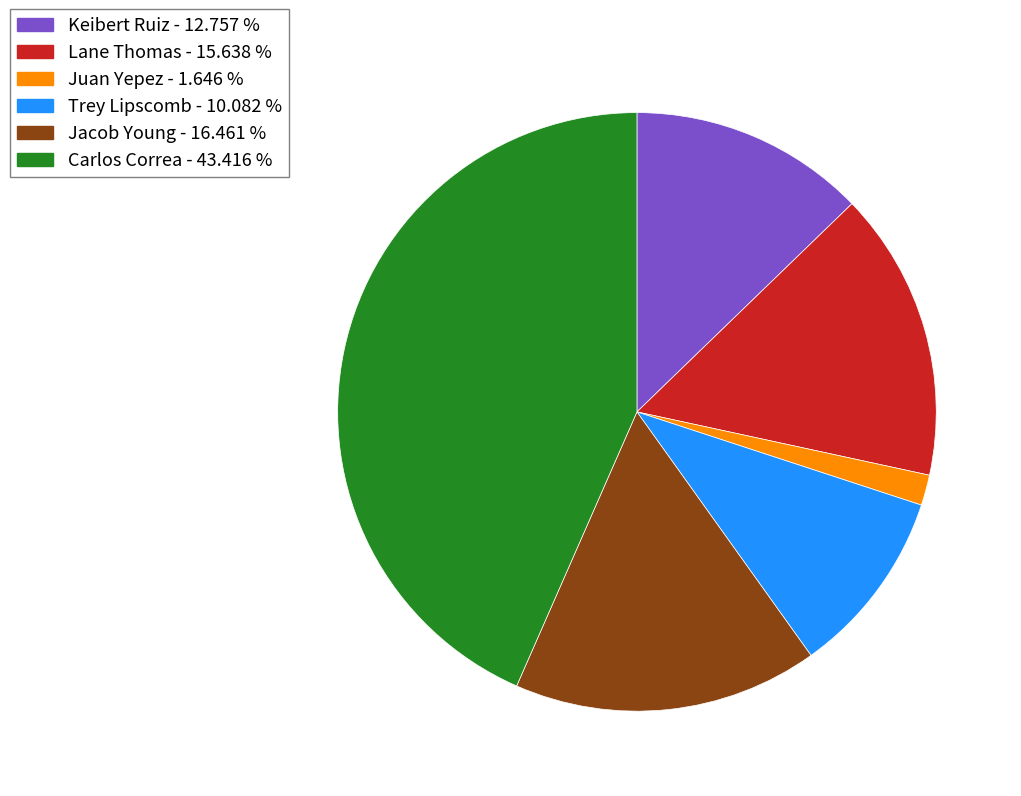

Does any single category account for the majority?

No